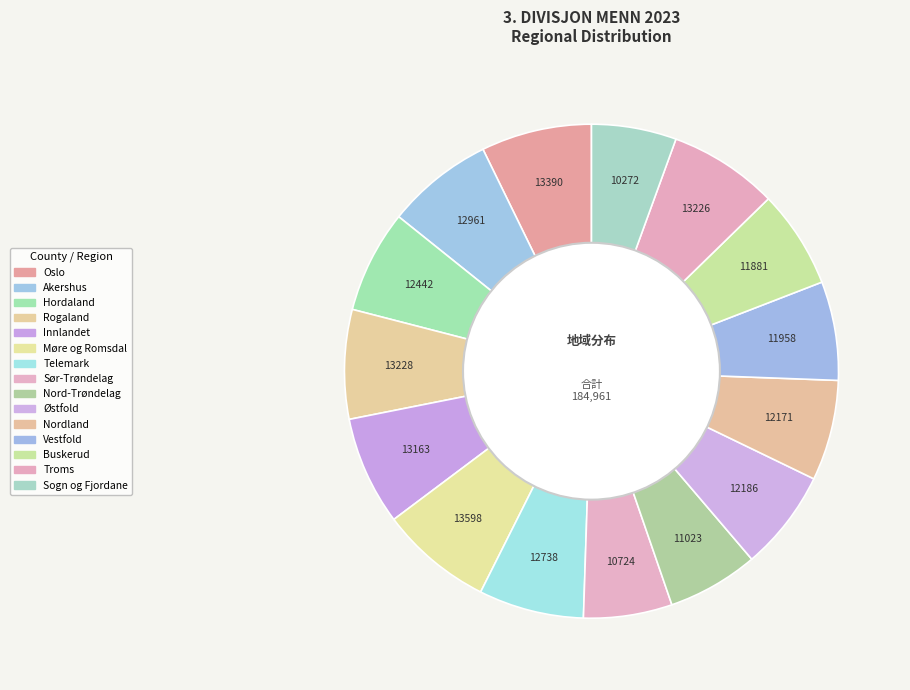

Which slice is the smallest?

Sogn og Fjordane